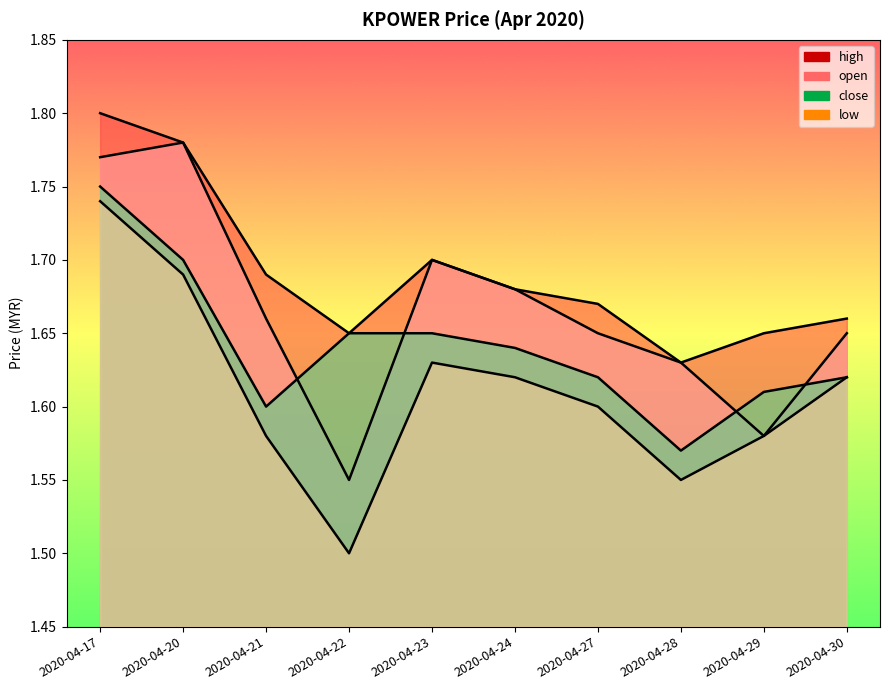

After their last crossing, which series has the higher values: open or close?

open